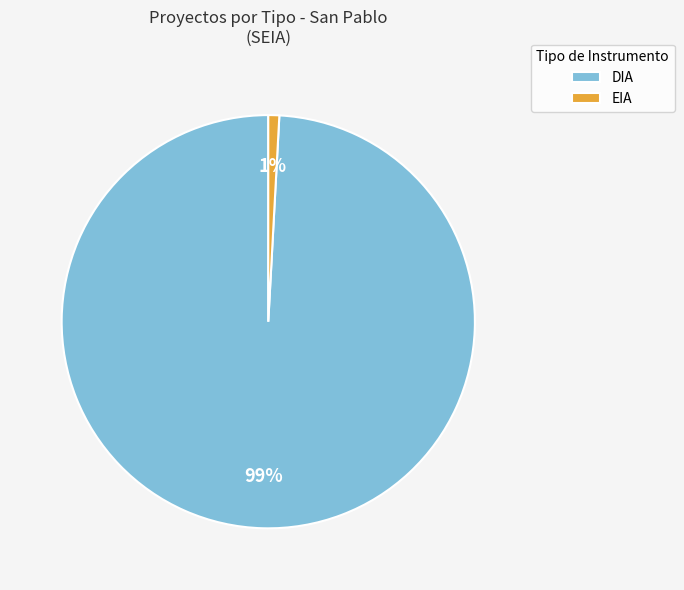

What is the majority slice?

DIA